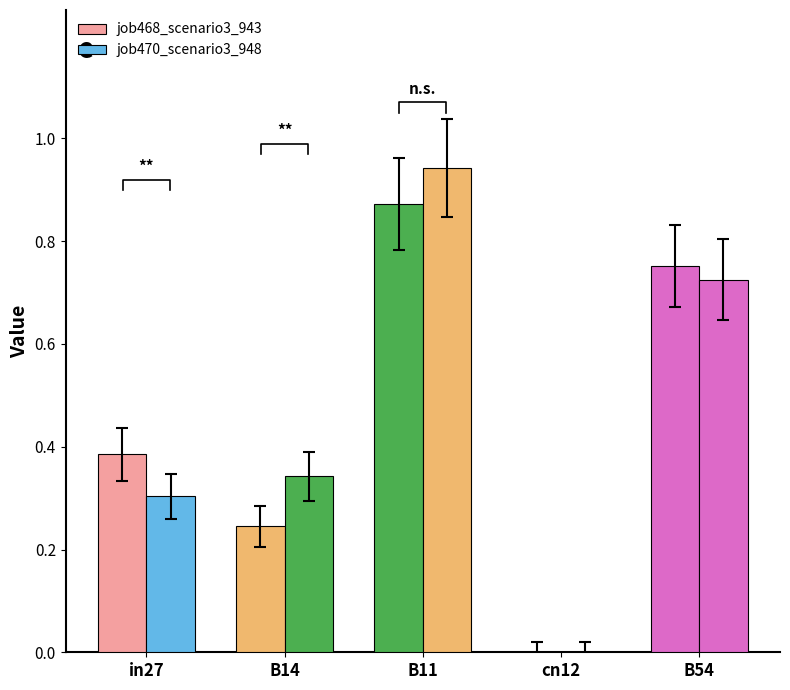

How many job468_scenario3_943 values are between 0 and 1?

5